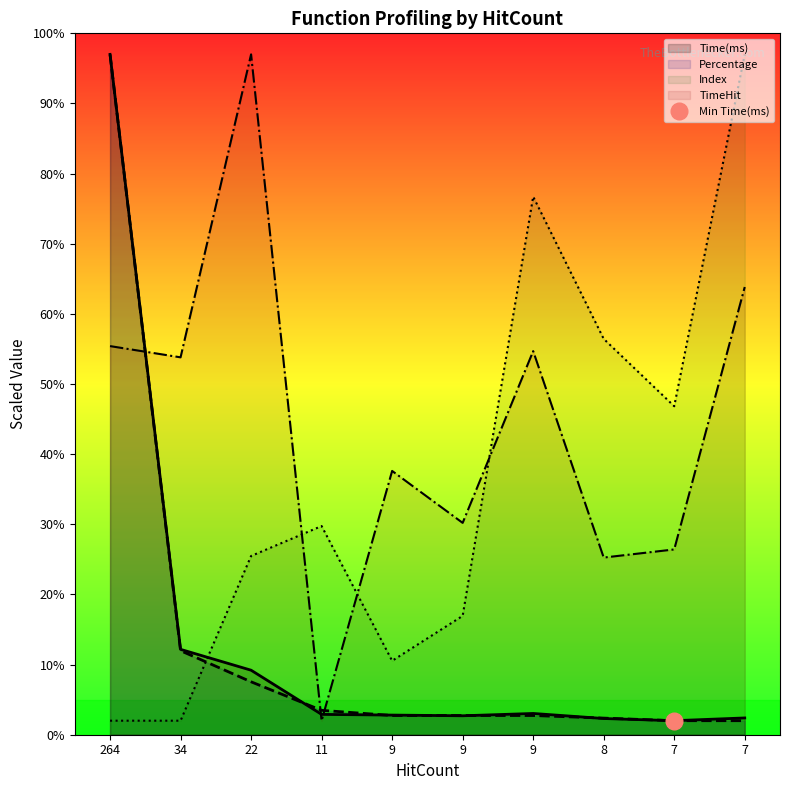

How many data points in Time(ms) are above 2?

9